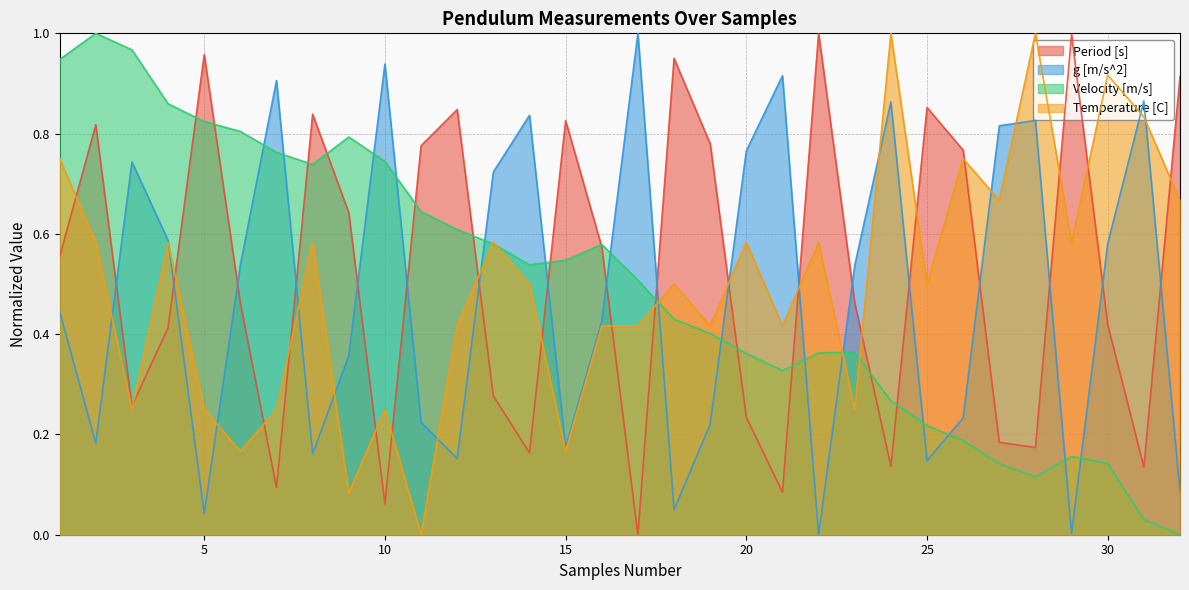

Where is the first local maximum for g [m/s^2]?

3